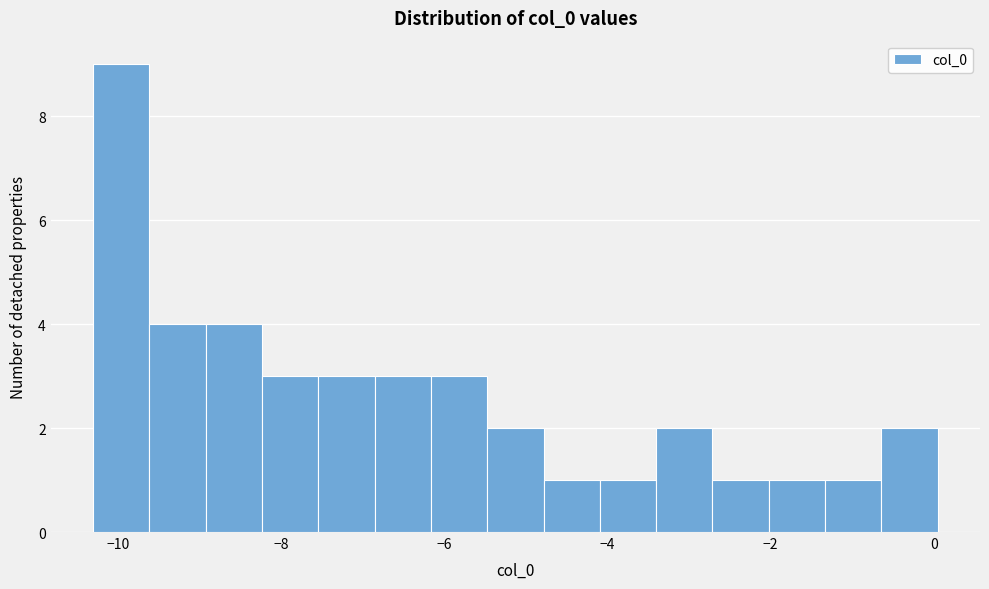

Read against the x-axis, roughly where is the centre of the tallest bar?

-10.0